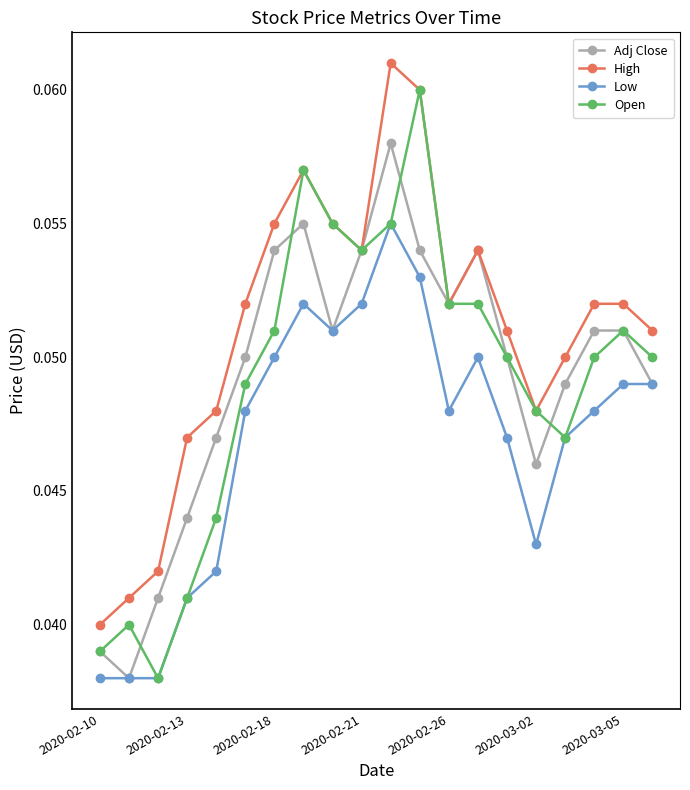

Count the Adj Close values in the range 0 to 1.

20